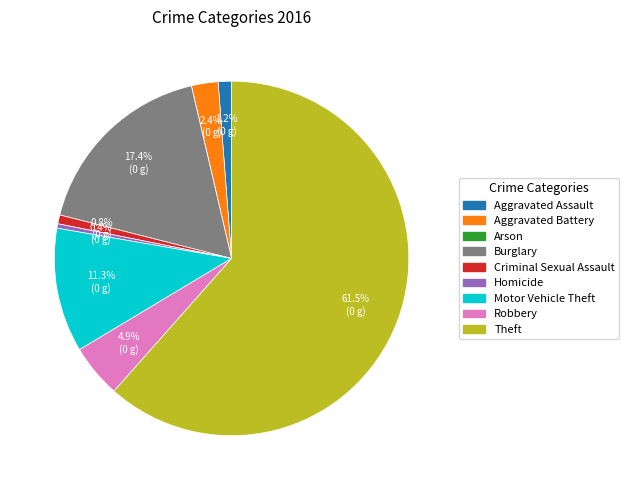

Which slice represents more than half of the pie?

Theft